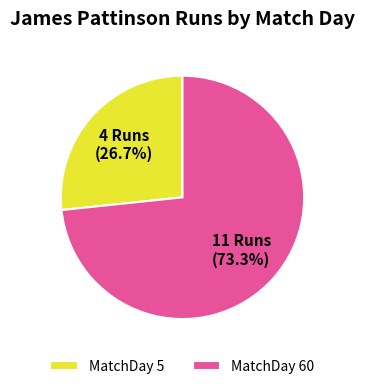

Rank the categories by value from highest to lowest.

MatchDay 60, MatchDay 5